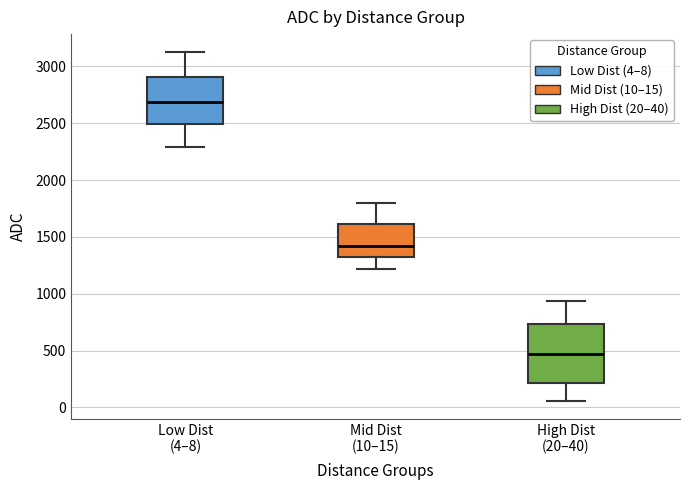

Comparing the boxes themselves (not the whiskers), which one is the tallest?

High Dist (20–40)